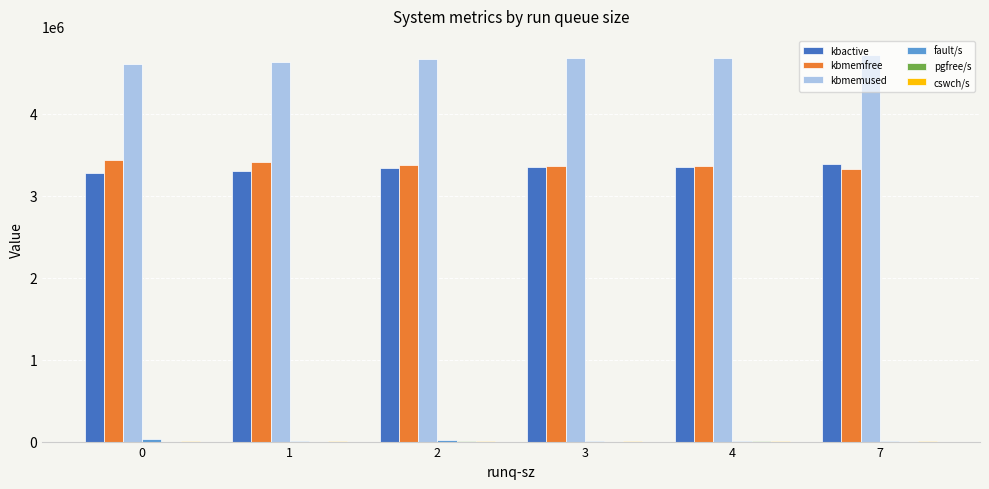

The value of kbmemused at 0 is 4604516.0. True or false?

True